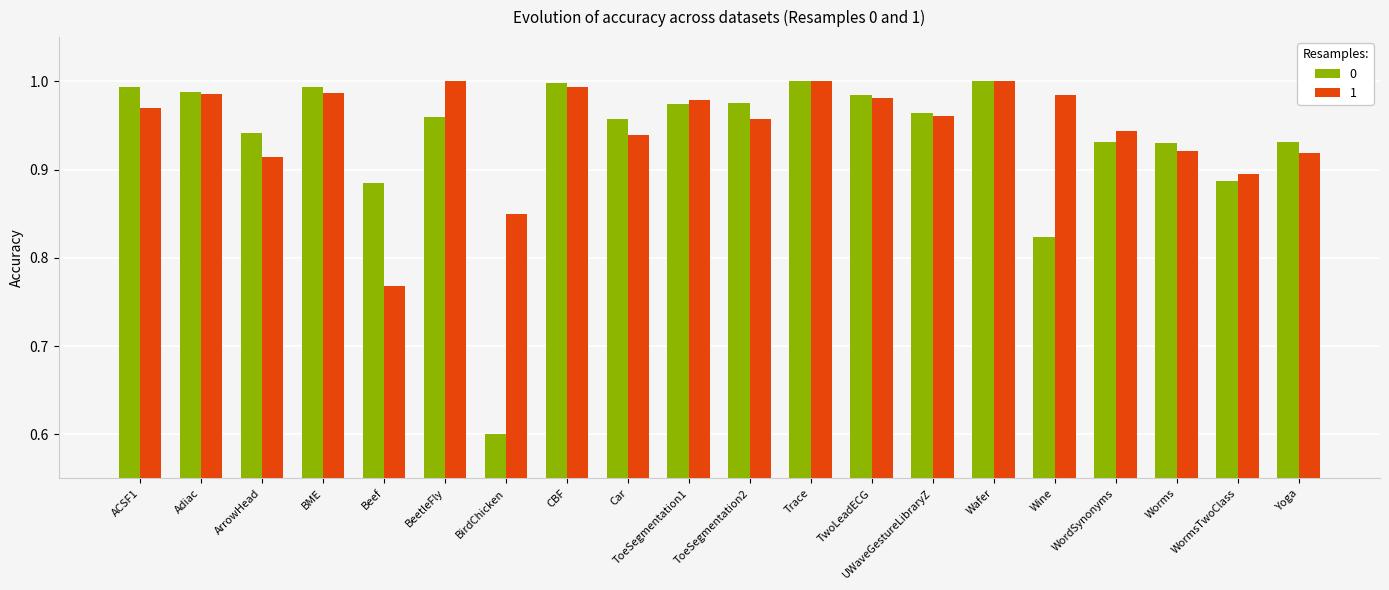

At which label does 1 reach its minimum?

Beef